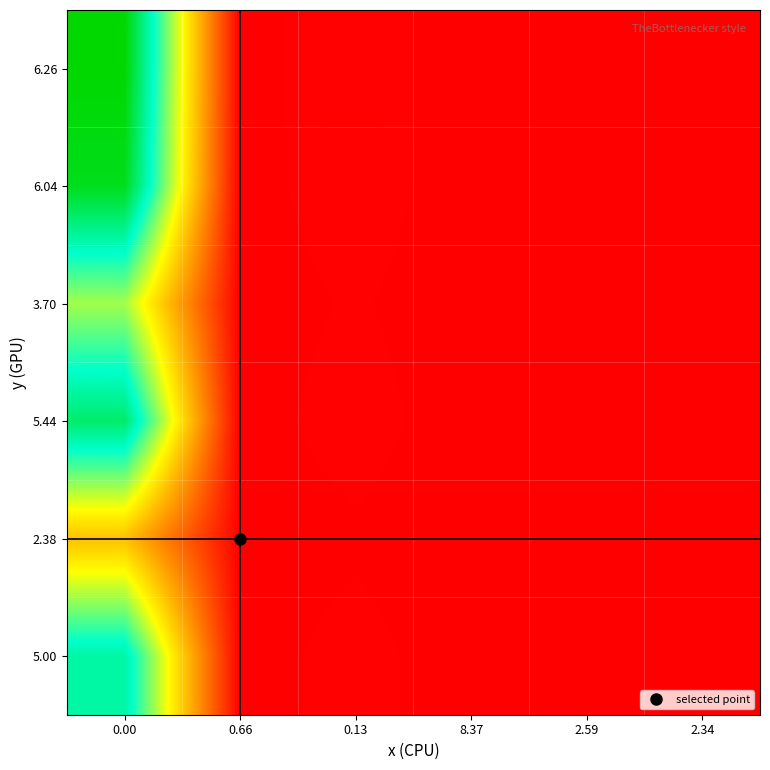

Reading left to right, extract all data points from this chart.

6.26: 0.00=6260.0	0.66=9.5	0.13=48.2	8.37=0.7	2.59=2.4	2.34=2.7
6.04: 0.00=6040.0	0.66=9.2	0.13=46.5	8.37=0.7	2.59=2.3	2.34=2.6
3.70: 0.00=3700.0	0.66=5.6	0.13=28.5	8.37=0.4	2.59=1.4	2.34=1.6
5.44: 0.00=5440.0	0.66=8.2	0.13=41.8	8.37=0.6	2.59=2.1	2.34=2.3
2.38: 0.00=2380.0	0.66=3.6	0.13=18.3	8.37=0.3	2.59=0.9	2.34=1.0
5.00: 0.00=5000.0	0.66=7.6	0.13=38.5	8.37=0.6	2.59=1.9	2.34=2.1